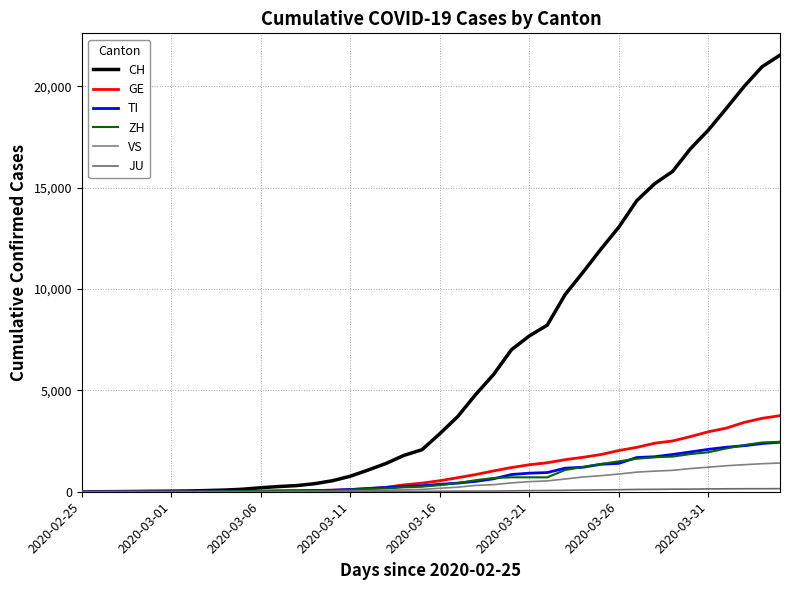

True or false: JU and ZH cross at least once.

False